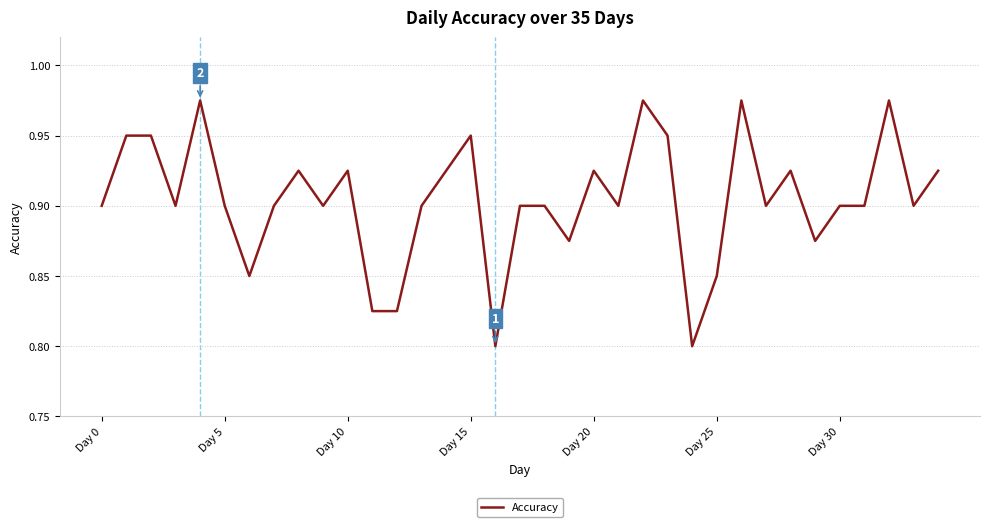

Is this an area chart (filled region under the line)?

No